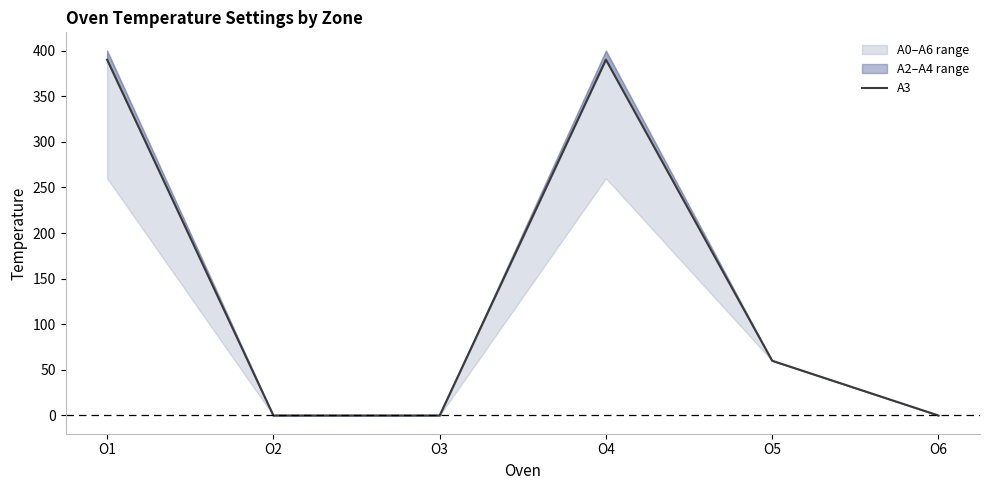

How many values are below 60?

3